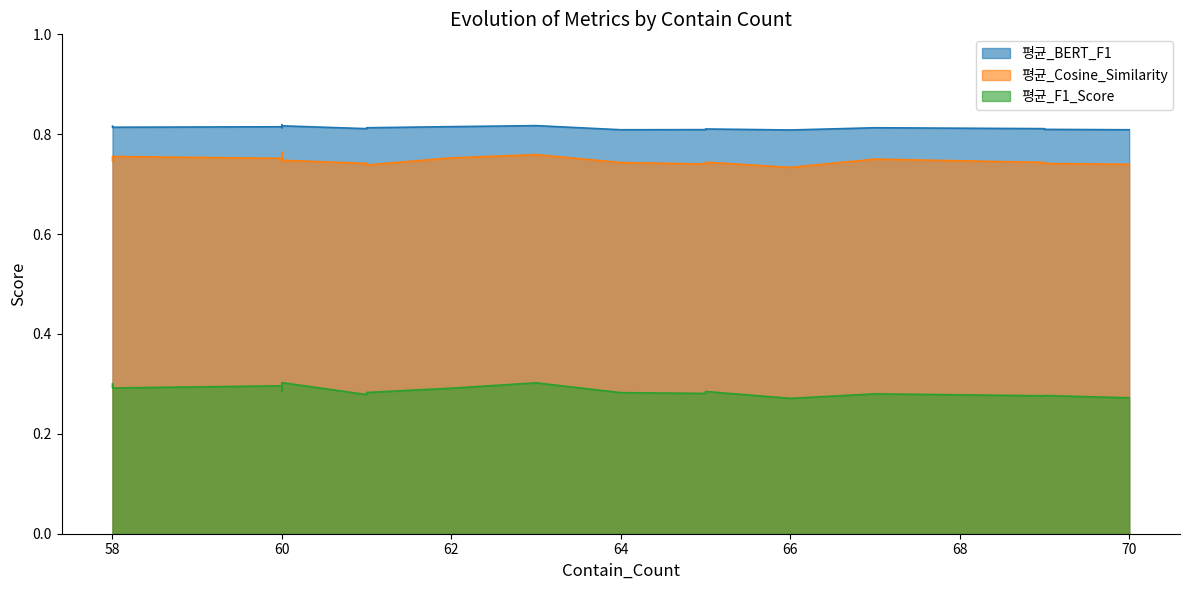

At 60, list the series in order from largest to smallest.

평균_BERT_F1, 평균_Cosine_Similarity, 평균_F1_Score